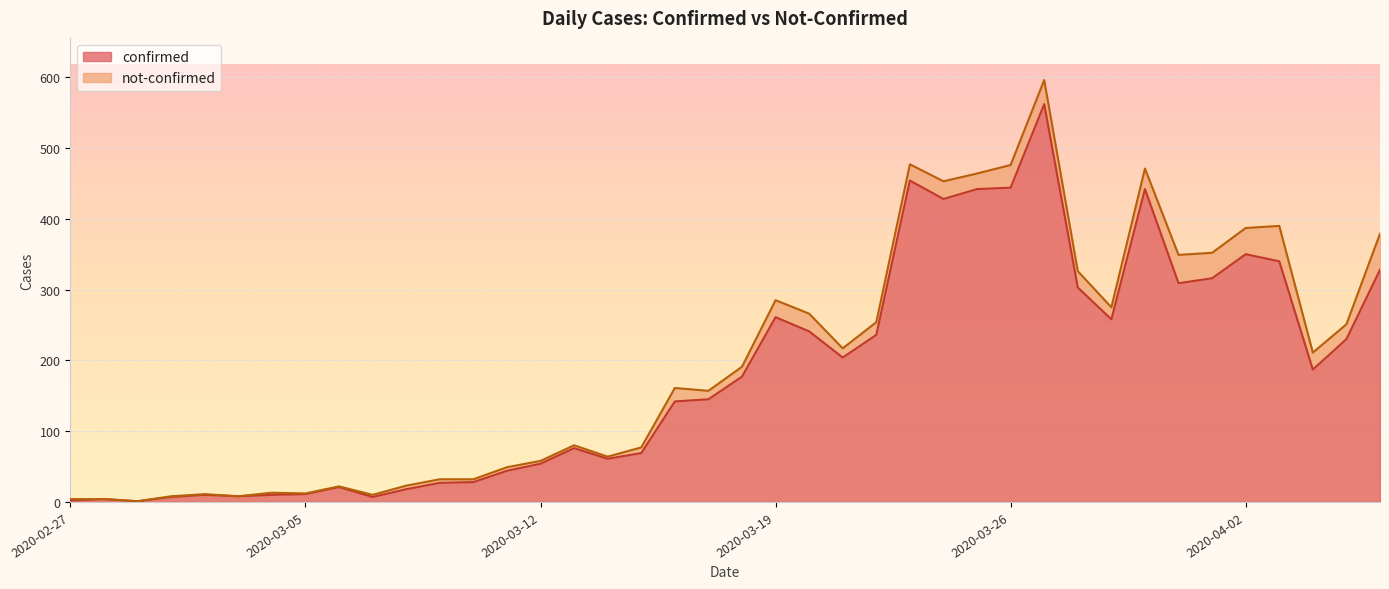

Reading left to right, list all the values displayed in this chart.

2020-02-27=2	2020-02-28=4	2020-02-29=1	2020-03-01=7	2020-03-02=10	2020-03-03=8	2020-03-04=10	2020-03-05=11	2020-03-06=21	2020-03-07=7	2020-03-08=18	2020-03-09=27	2020-03-10=28	2020-03-11=44	2020-03-12=54	2020-03-13=76	2020-03-14=61	2020-03-15=69	2020-03-16=142	2020-03-17=145	2020-03-18=177	2020-03-19=261	2020-03-20=241	2020-03-21=204	2020-03-22=236	2020-03-23=454	2020-03-24=428	2020-03-25=442	2020-03-26=444	2020-03-27=562	2020-03-28=303	2020-03-29=258	2020-03-30=442	2020-03-31=309	2020-04-01=316	2020-04-02=350	2020-04-03=340	2020-04-04=187	2020-04-05=230	2020-04-06=328